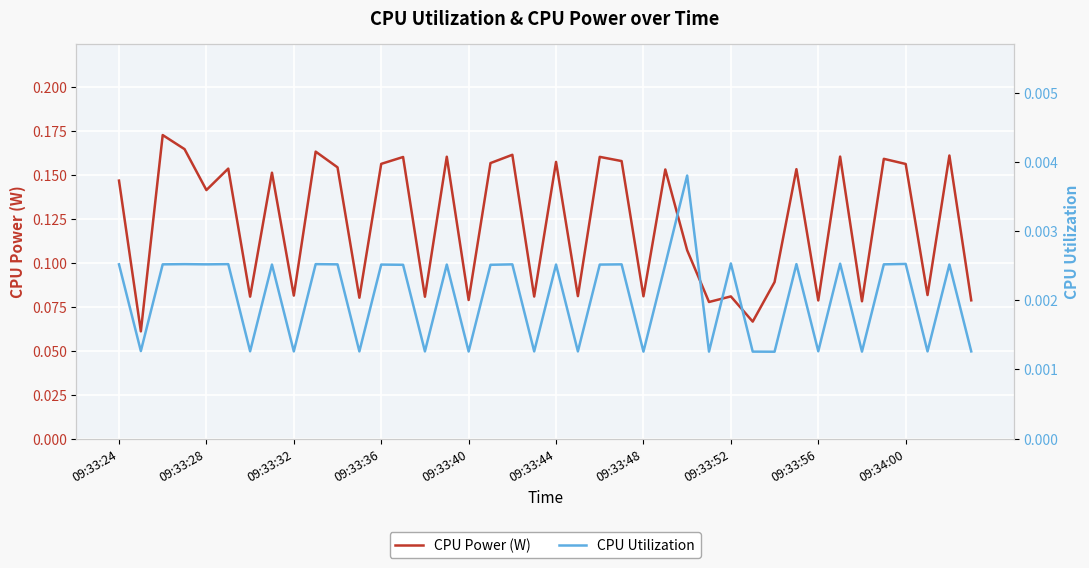

How many series are shown in this chart?

2